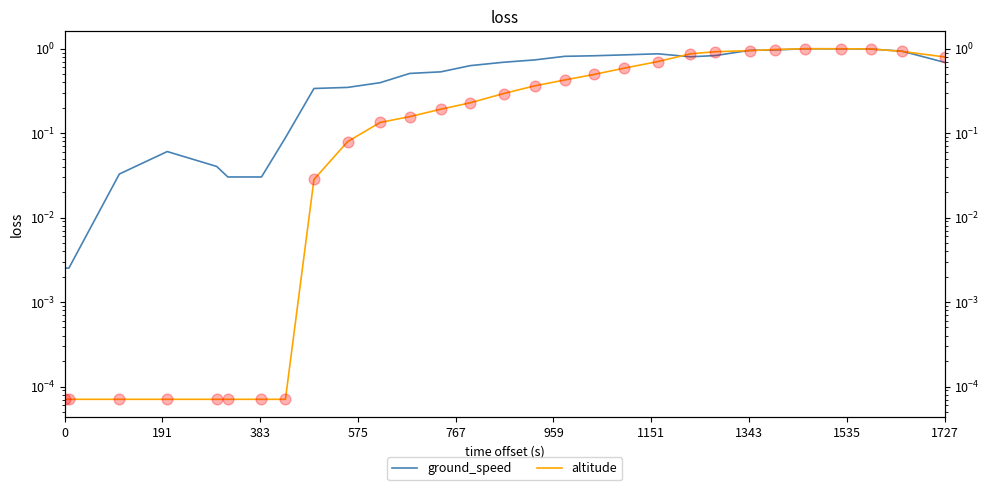

What are all the series names shown in the legend?

ground_speed, altitude